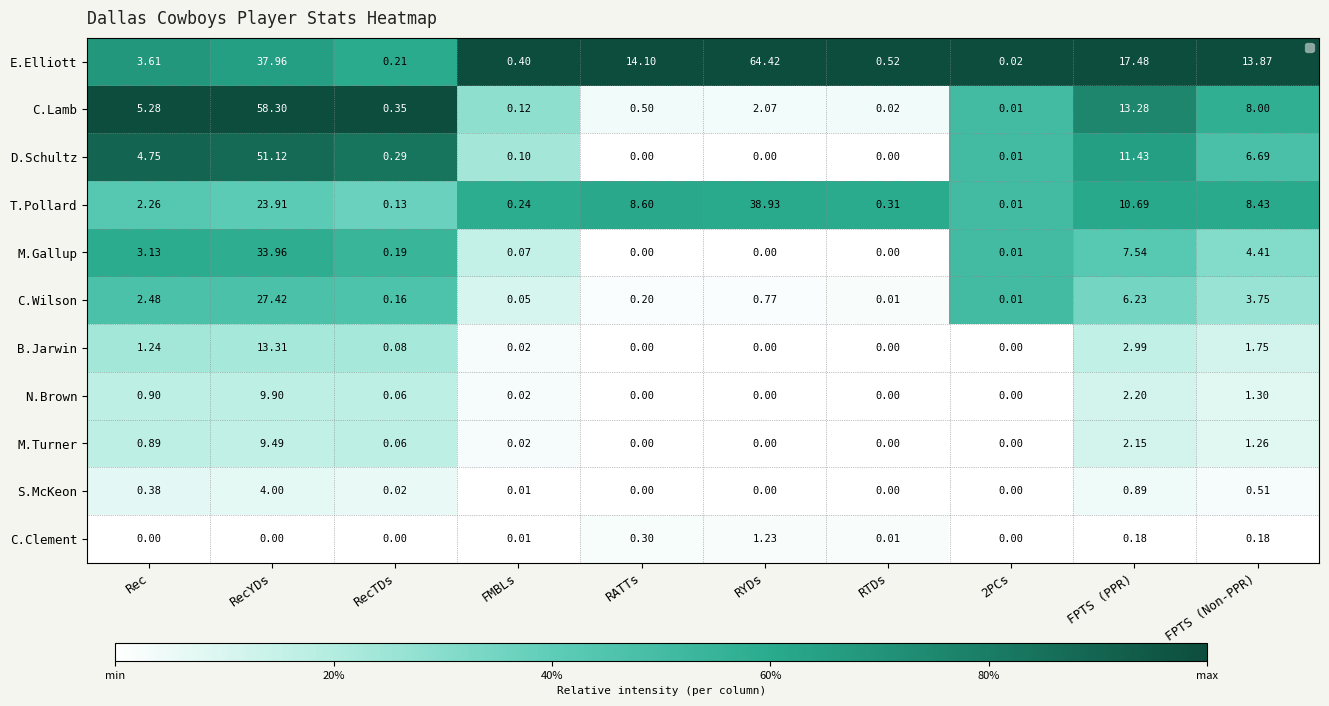

At which category does the chart reach its peak across all series?

RYDs